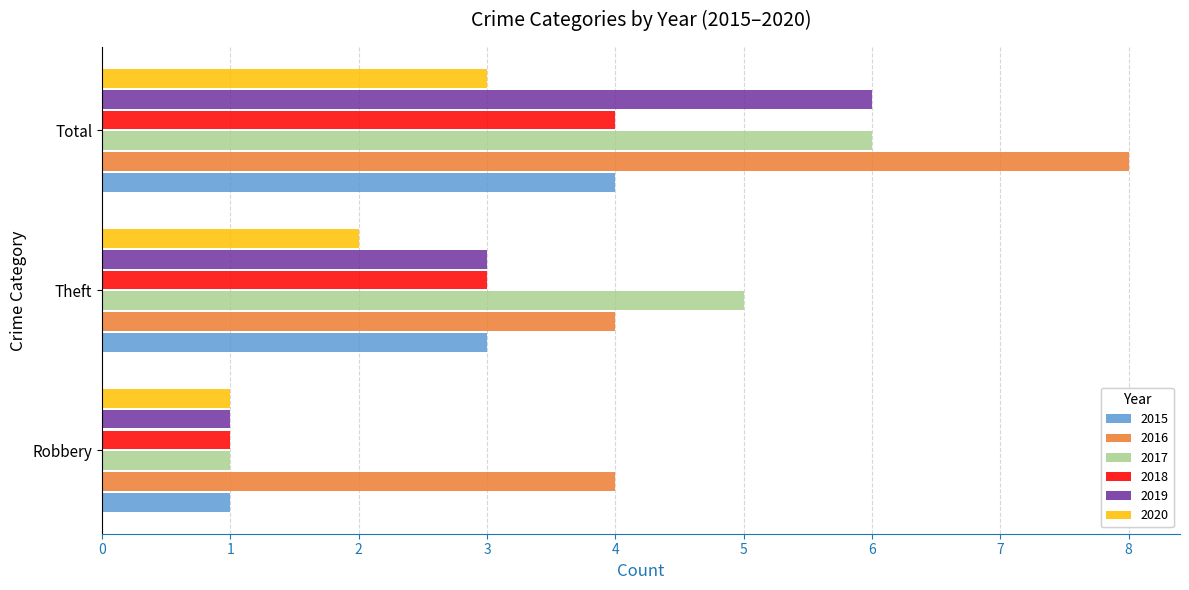

List the labels in order of 2015 value, largest first.

Total, Theft, Robbery